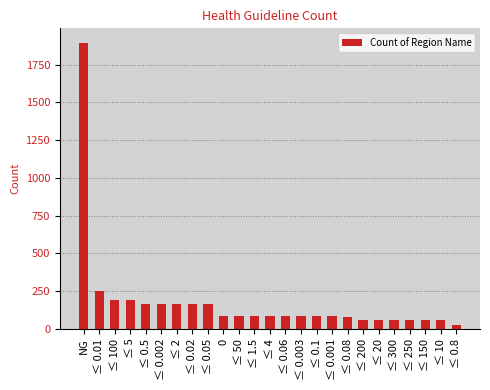

How many categories are shown in the chart?

25